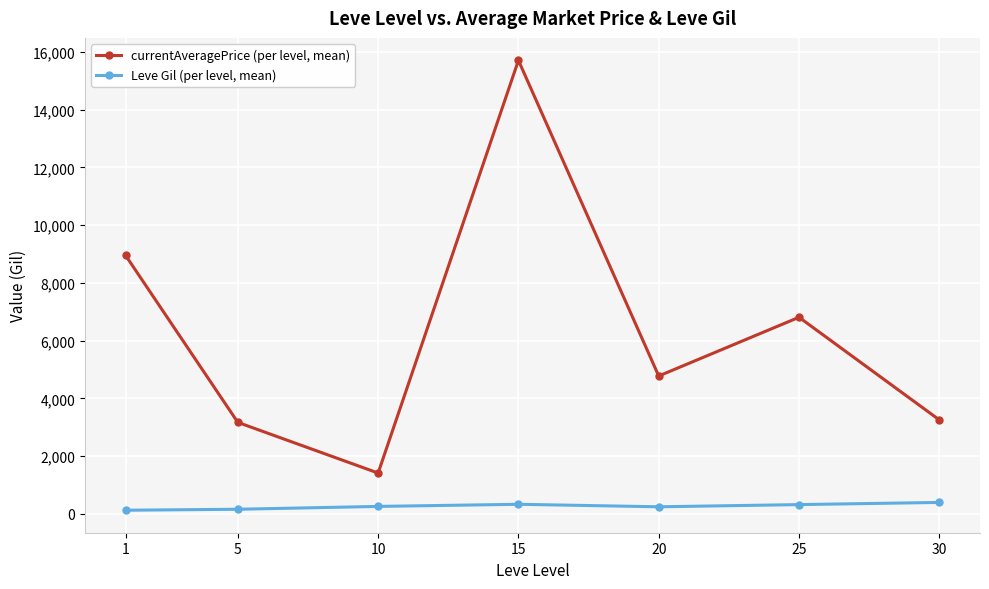

What is the sum of all Leve Gil (per level, mean) values?

1822.9